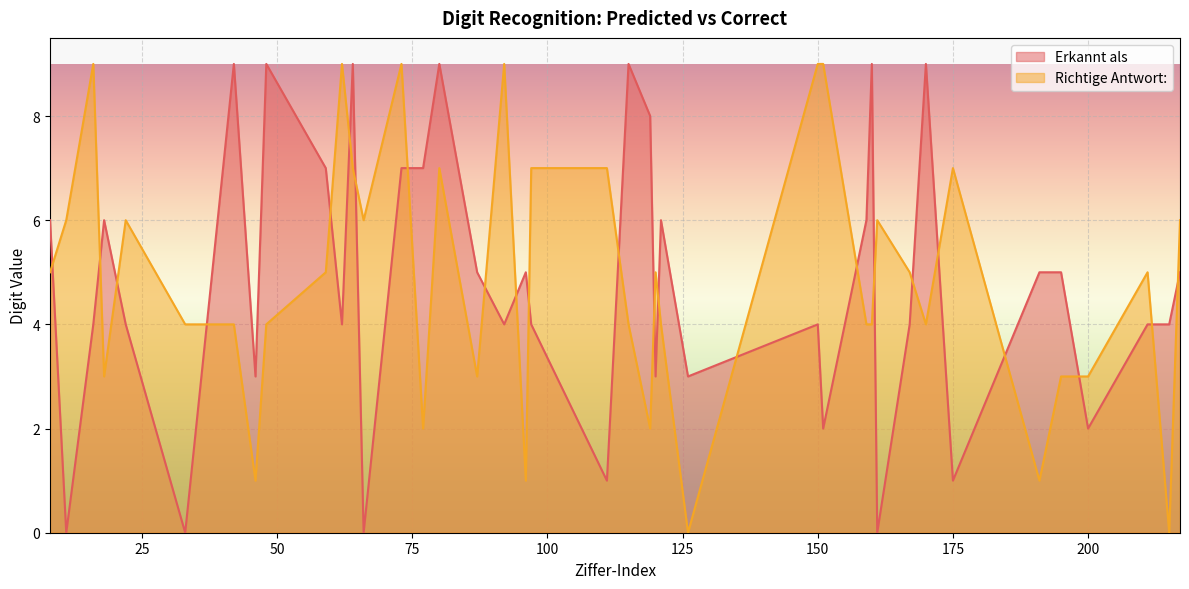

What is the greatest value displayed?

9